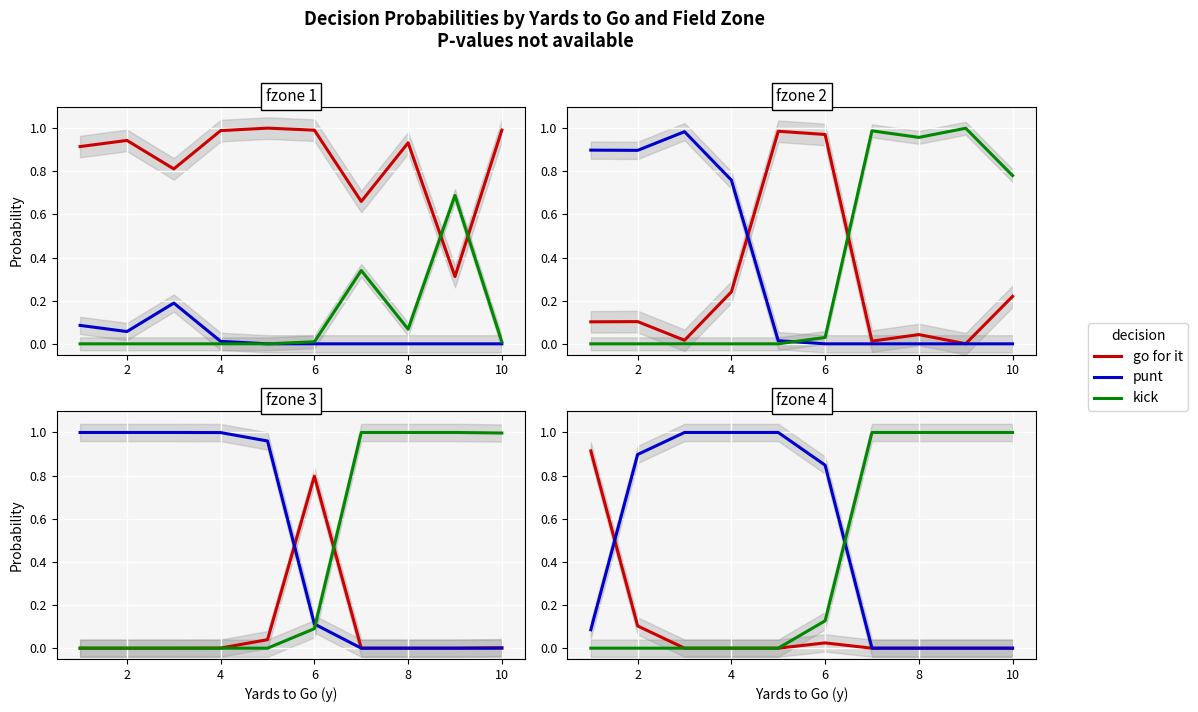

Is it true that kick equals 1.0 at 10?

True